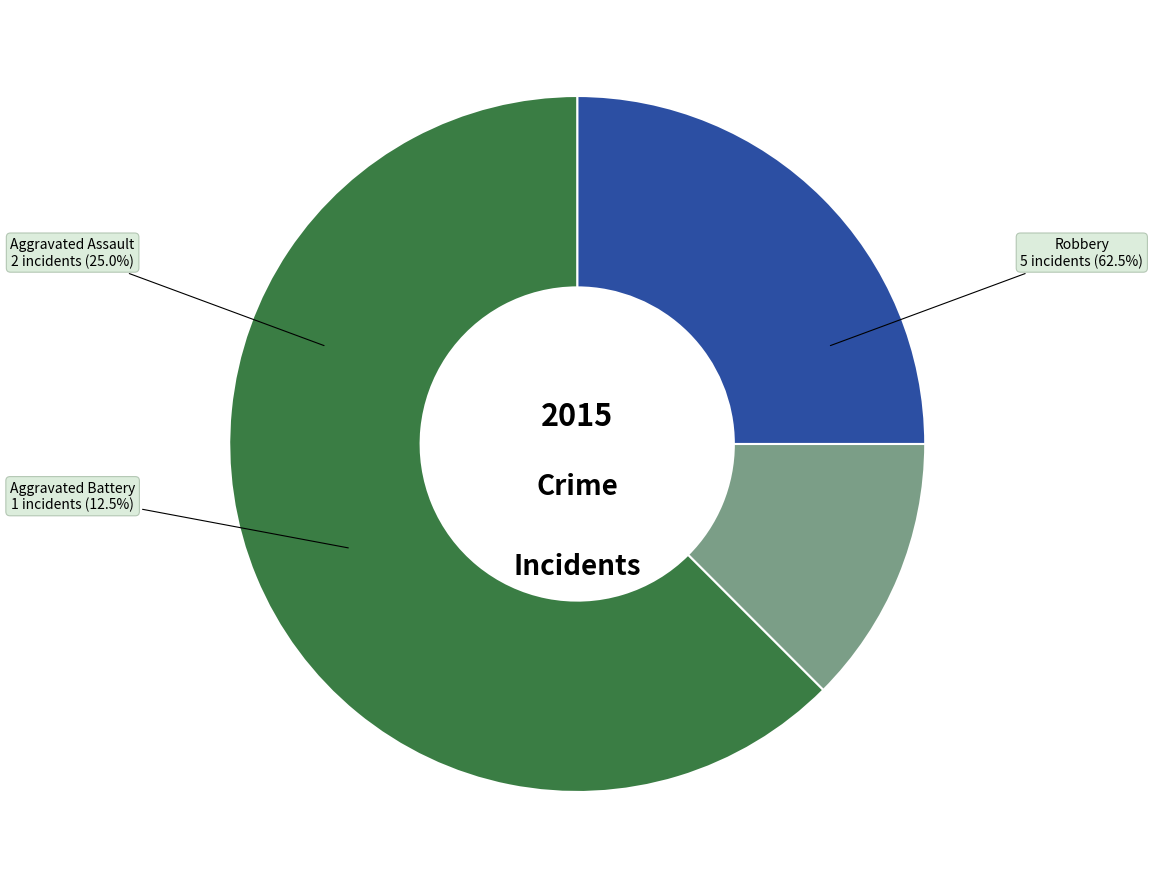

Which slice is the largest?

Robbery